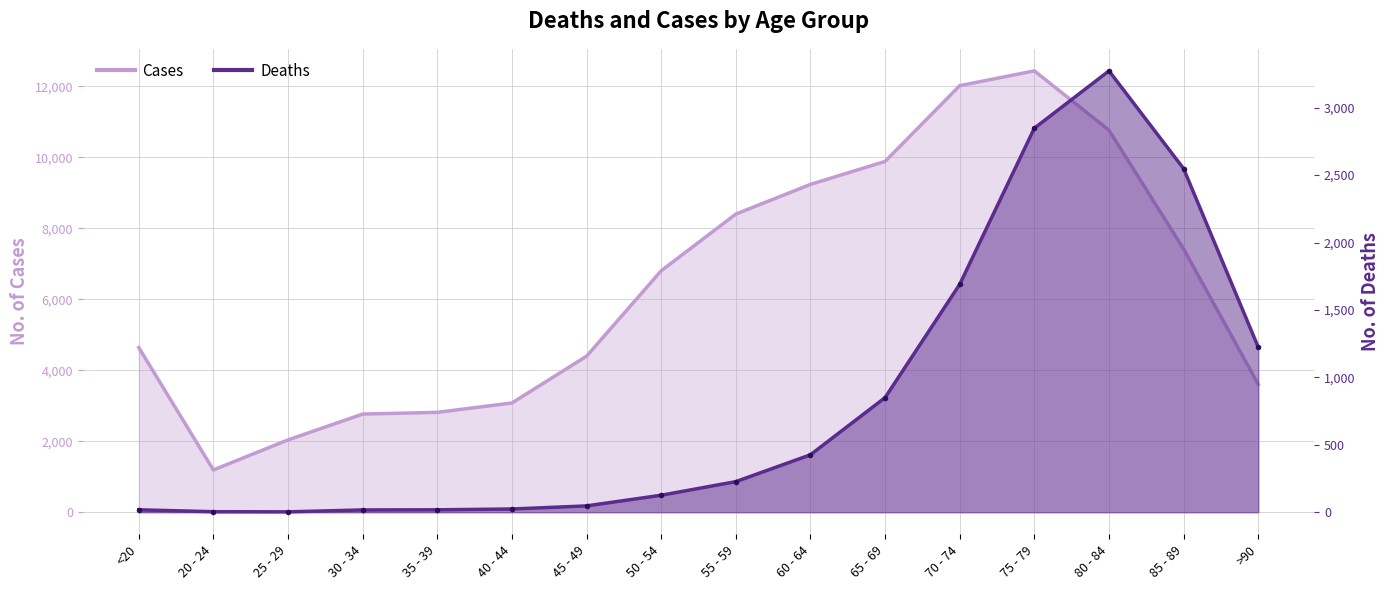

True or false: Cases and Deaths cross at least once.

False